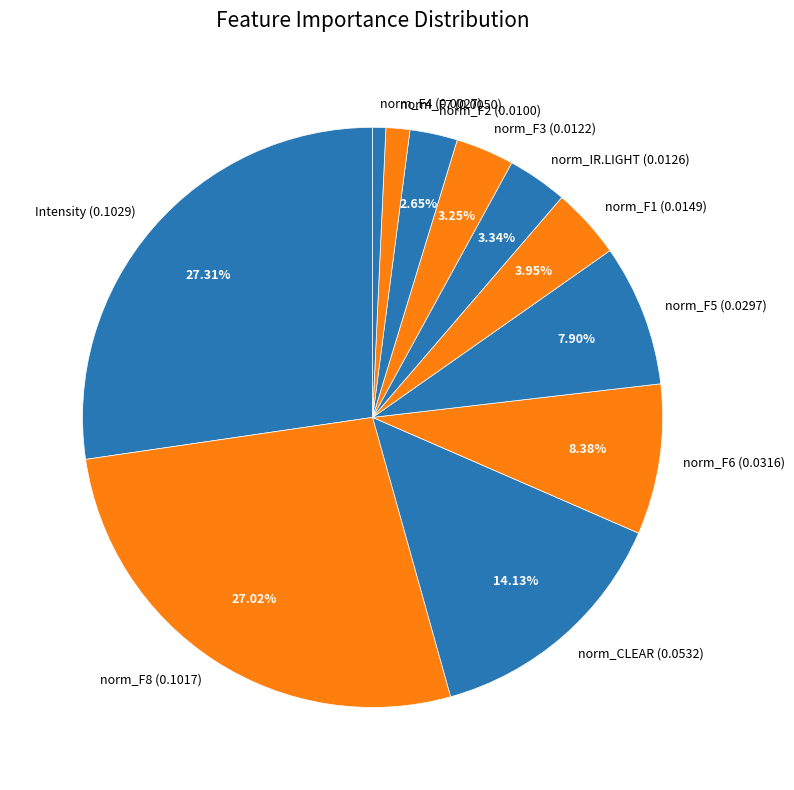

Does norm_F5 represent more than half of the total?

No